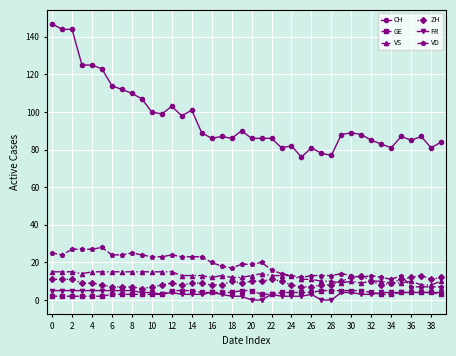

What is the value of the CH point at the 31st from the left?

89